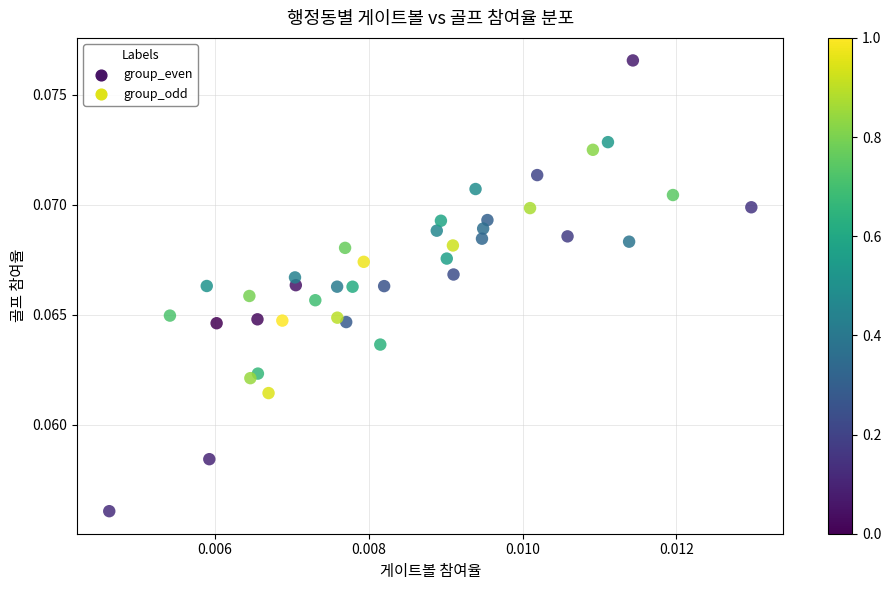

Which series contains the highest Y value?

group_odd